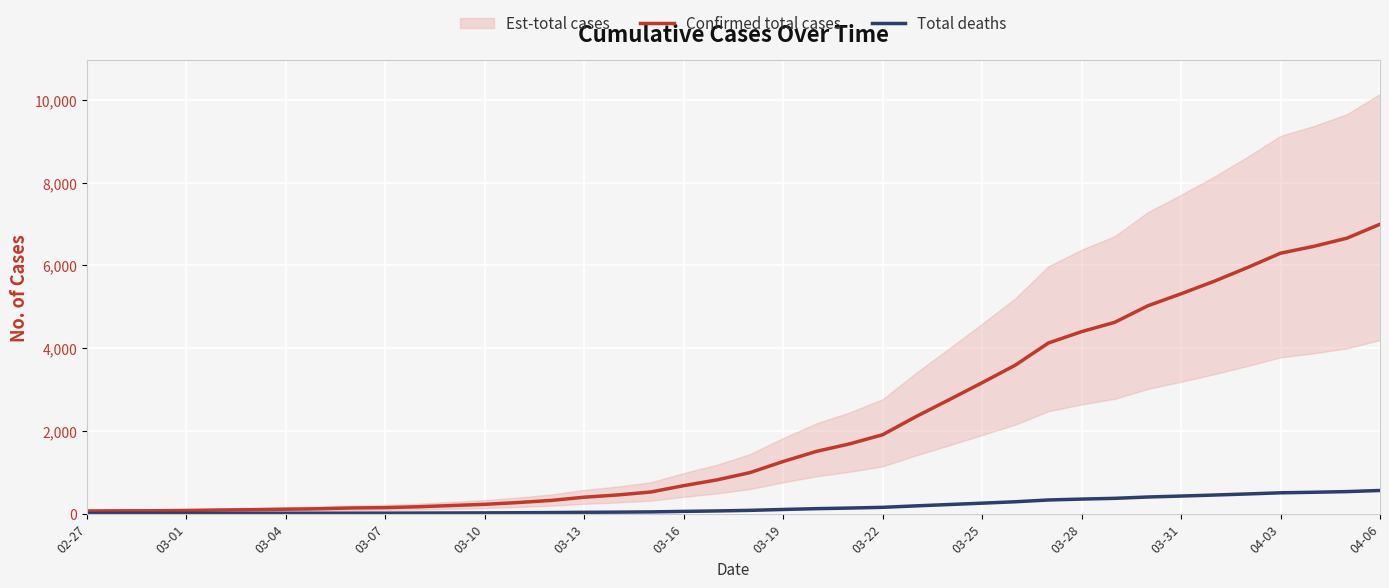

What is the greatest value displayed?

6994.0